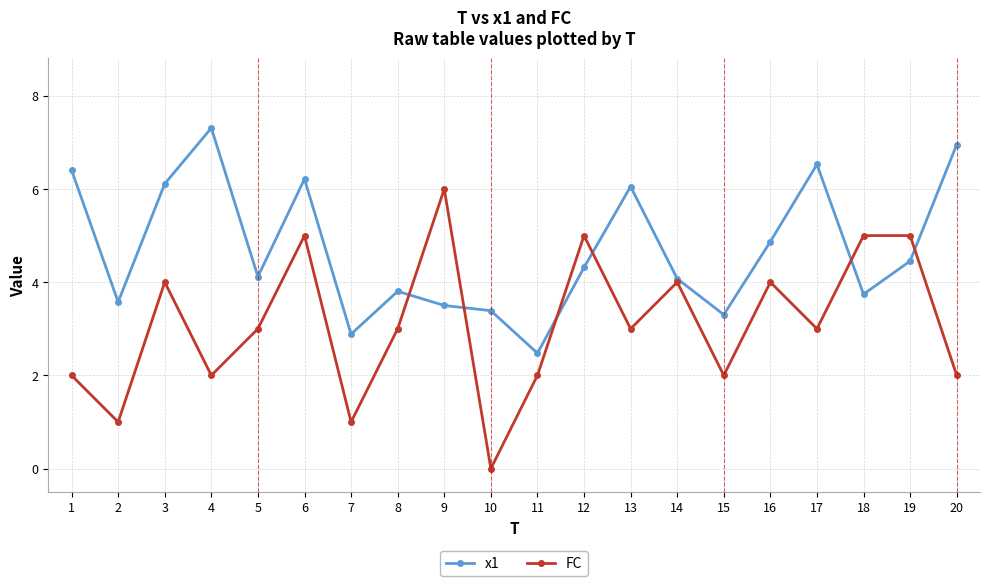

At 9, list the series in order from smallest to largest.

x1, FC